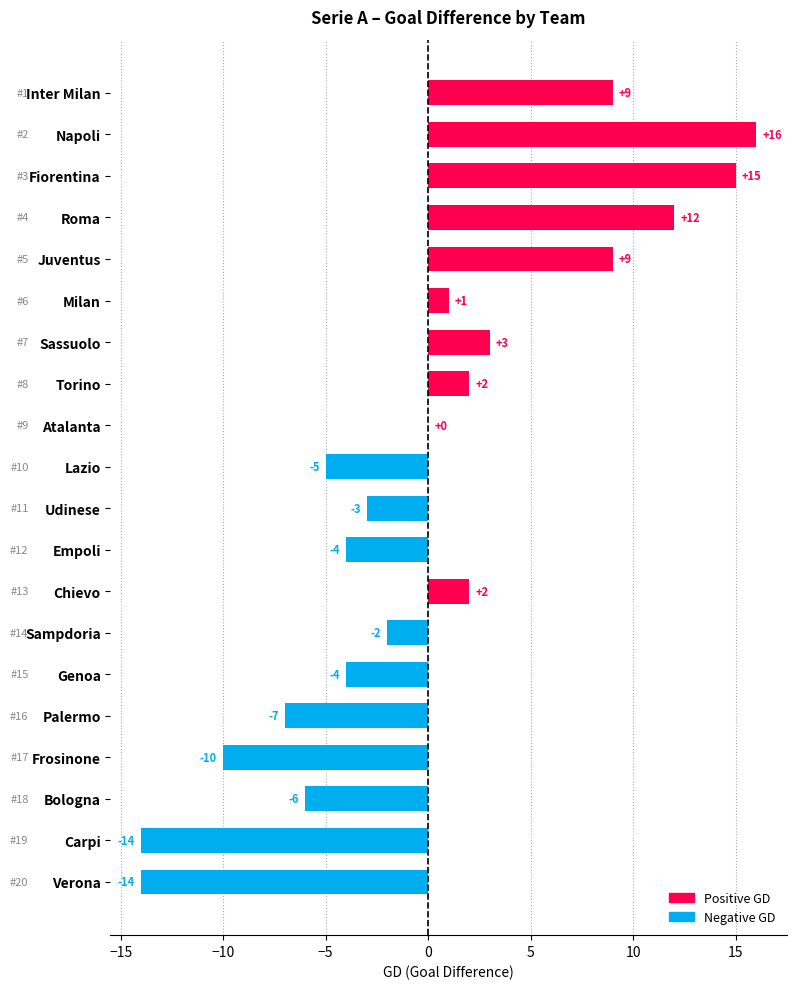

Are the bars horizontal?

Yes